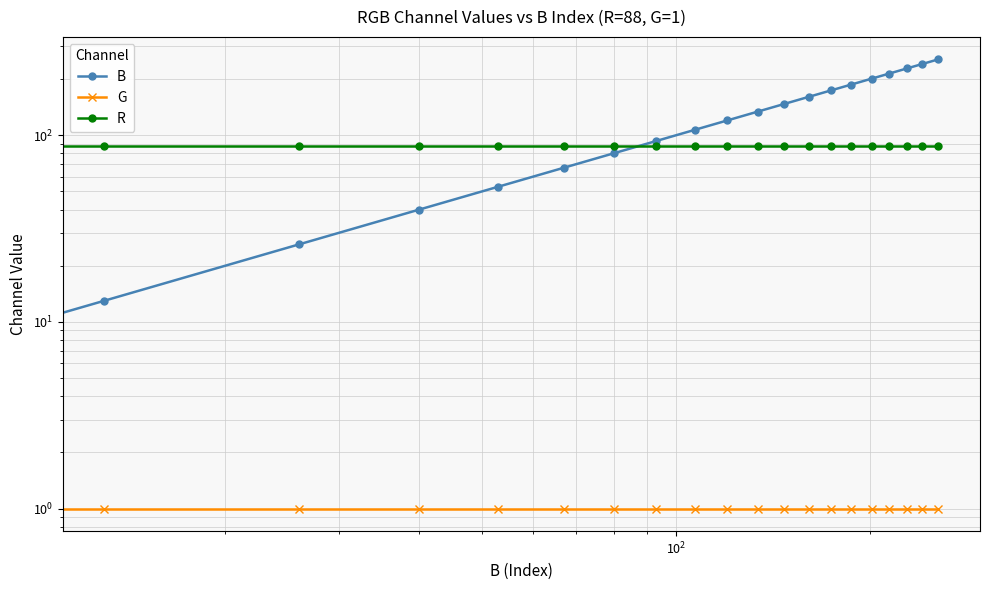

What is the maximum value shown in the chart?

255